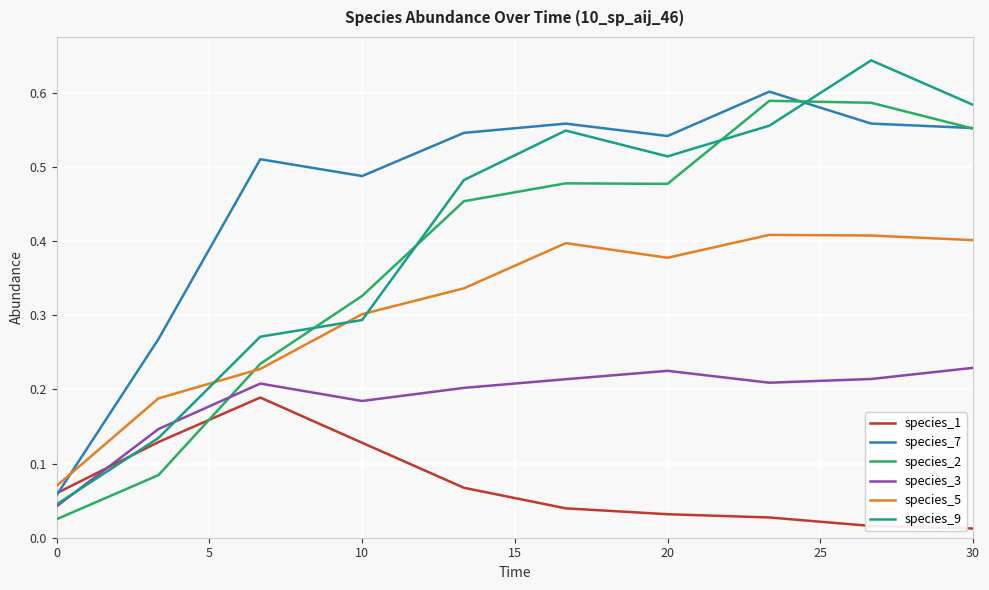

Which series has the widest spread of values?

species_9